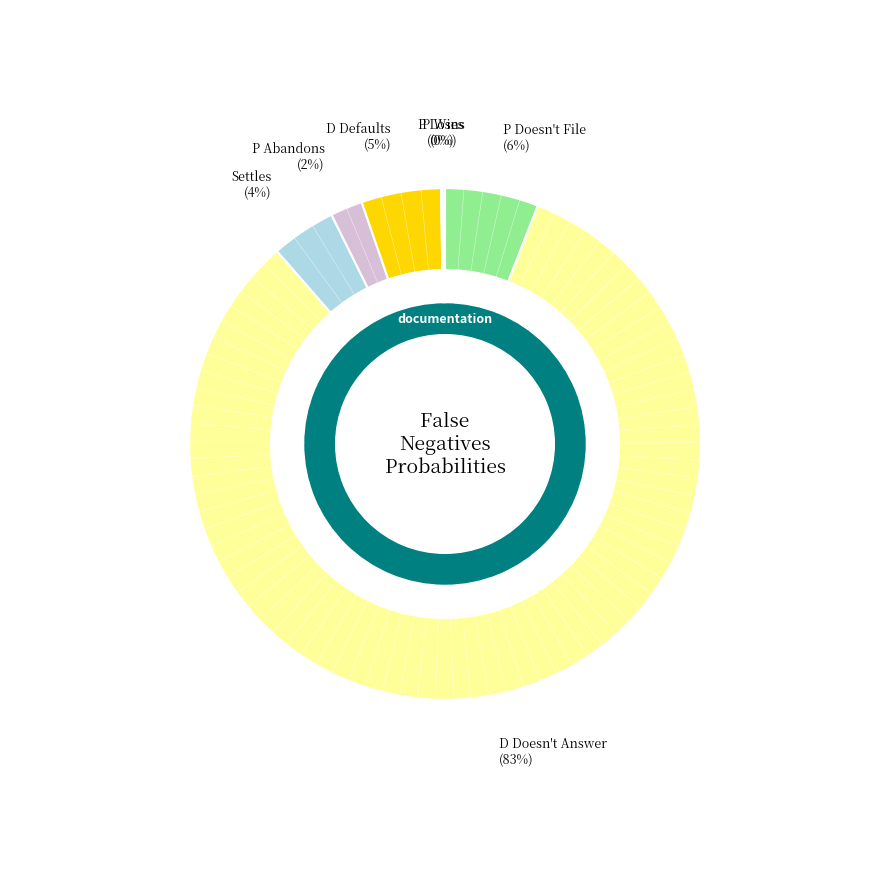

To the nearest percent, what portion does P Abandons represent?

2%